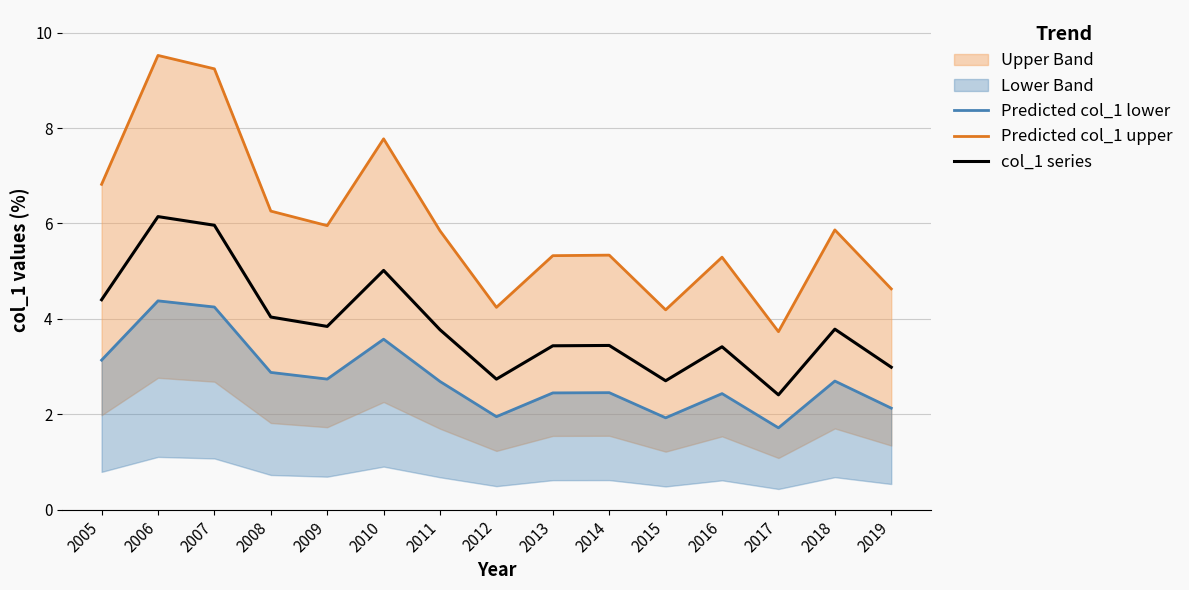

List the labels in order of Predicted col_1 lower value, smallest first.

2017, 2015, 2012, 2019, 2016, 2013, 2014, 2011, 2018, 2009, 2008, 2005, 2010, 2007, 2006